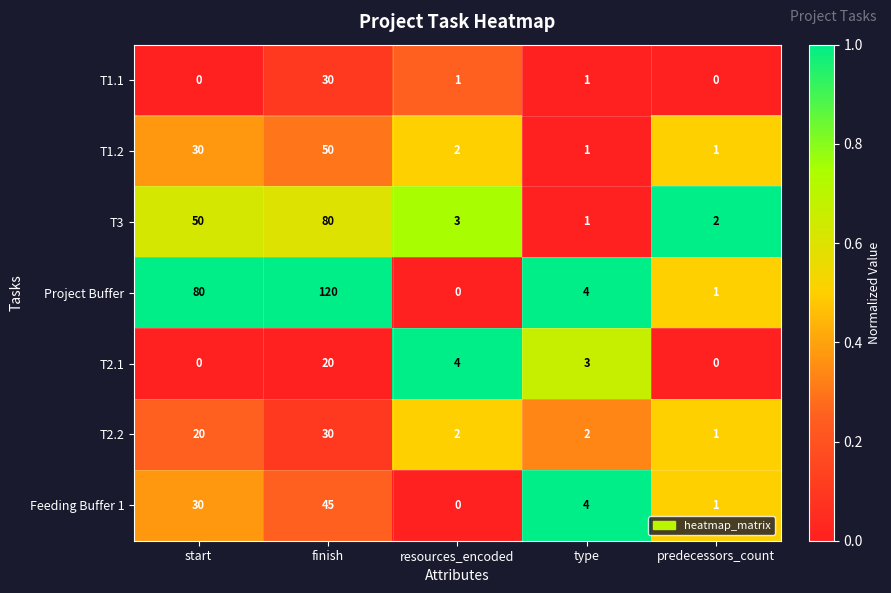

Which category has the highest value across all series?

finish